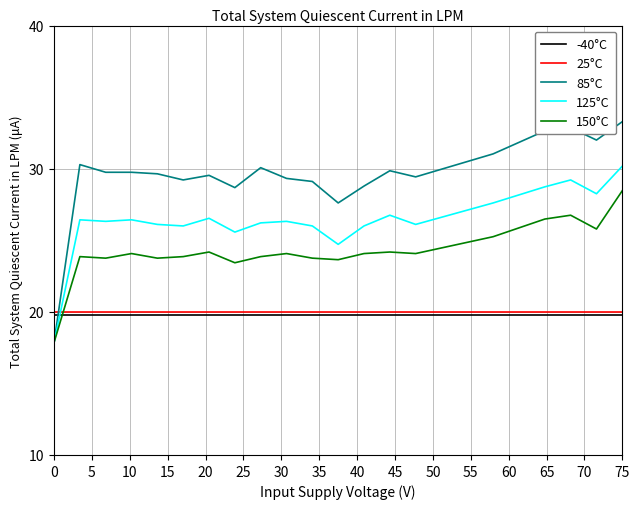

Which series has the widest spread of values?

85°C